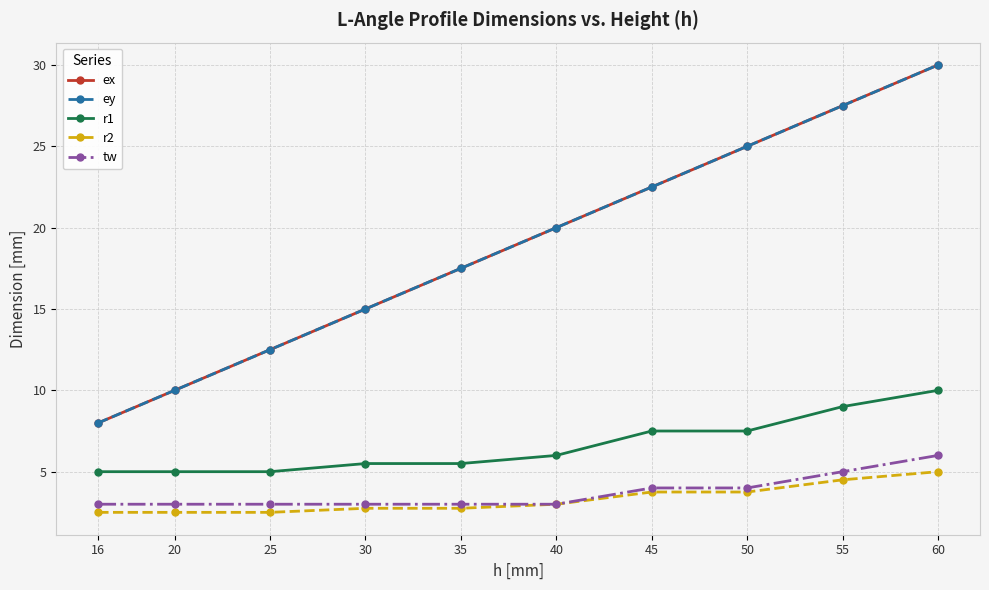

Does the chart have visible grid lines?

Yes